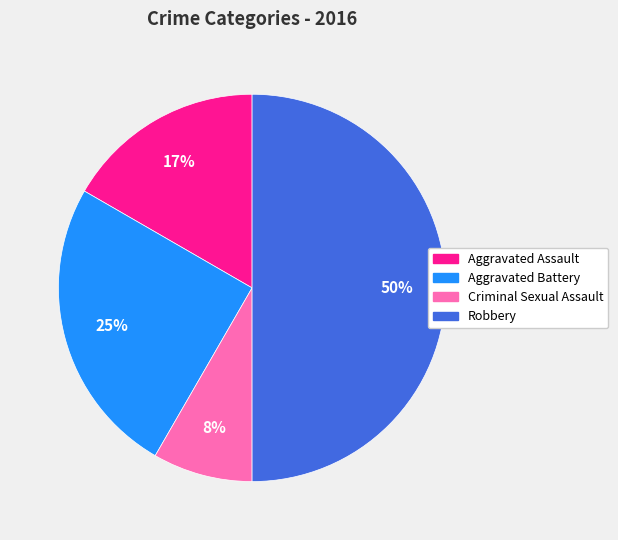

To the nearest percent, what portion does Robbery represent?

50%